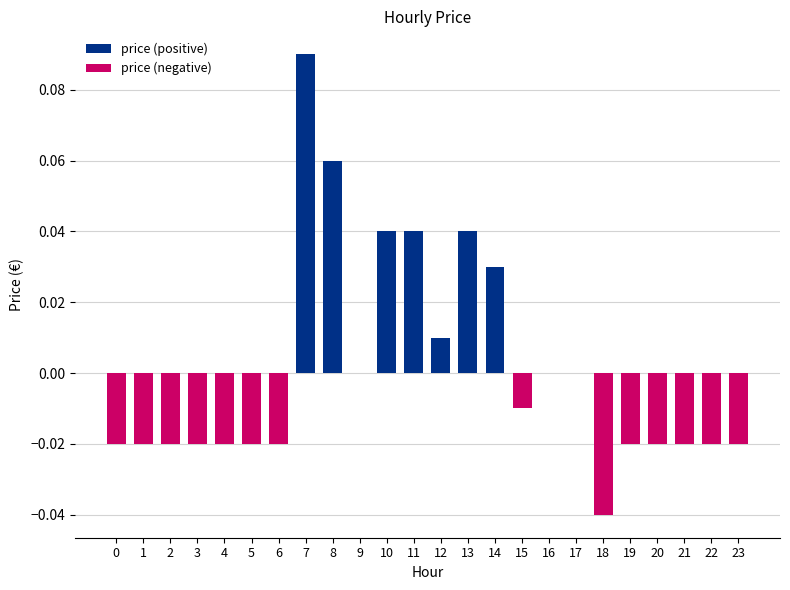

At which category does the chart reach its peak across all series?

7